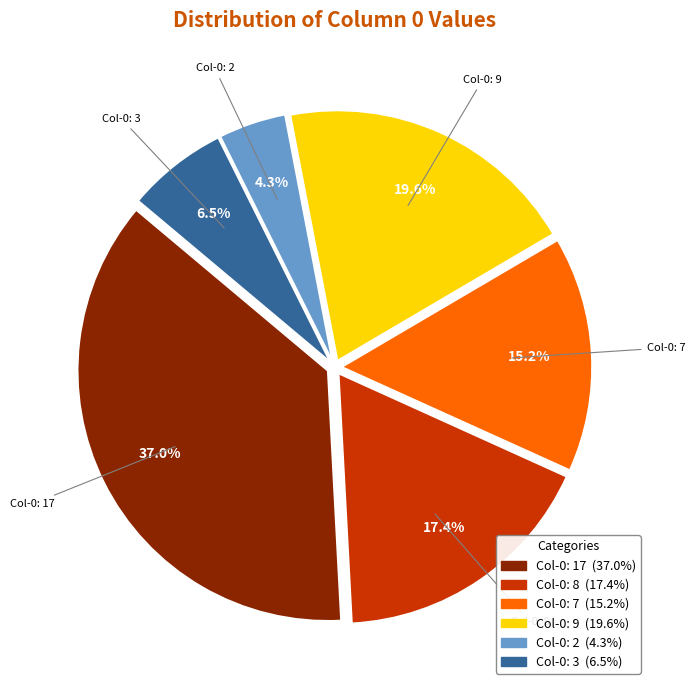

Does any single category account for the majority?

No